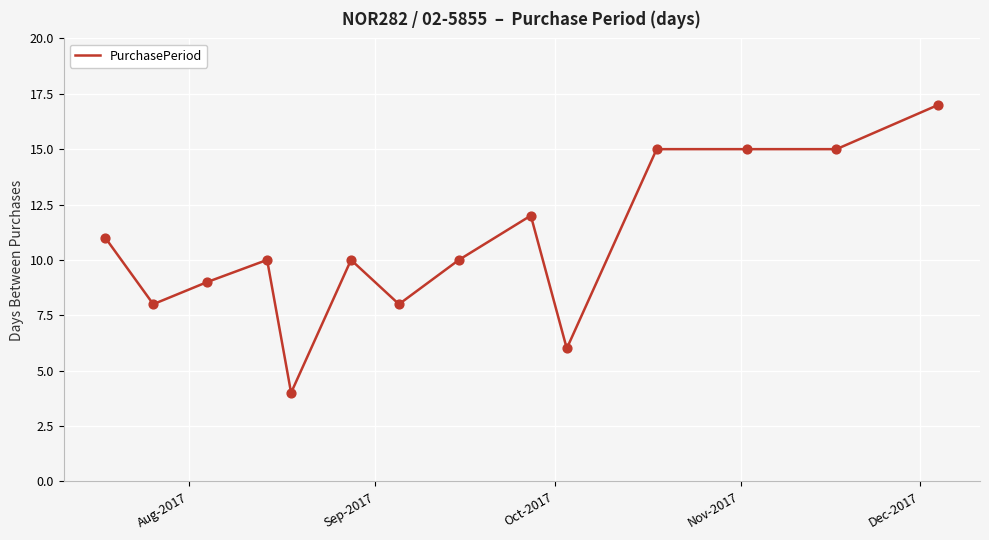

What is the greatest value displayed?

17